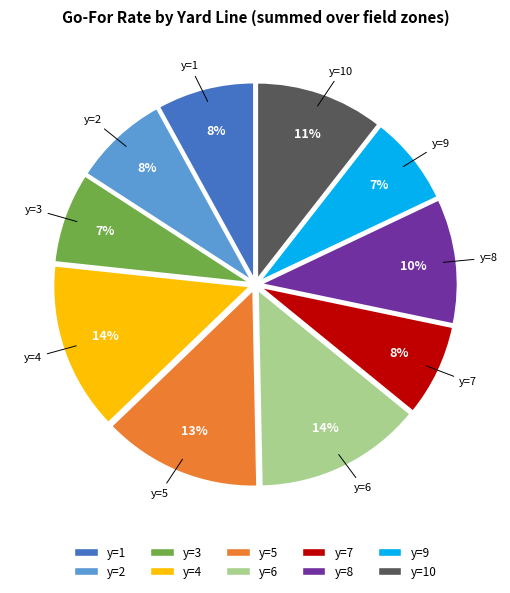

Does any single category account for the majority?

No